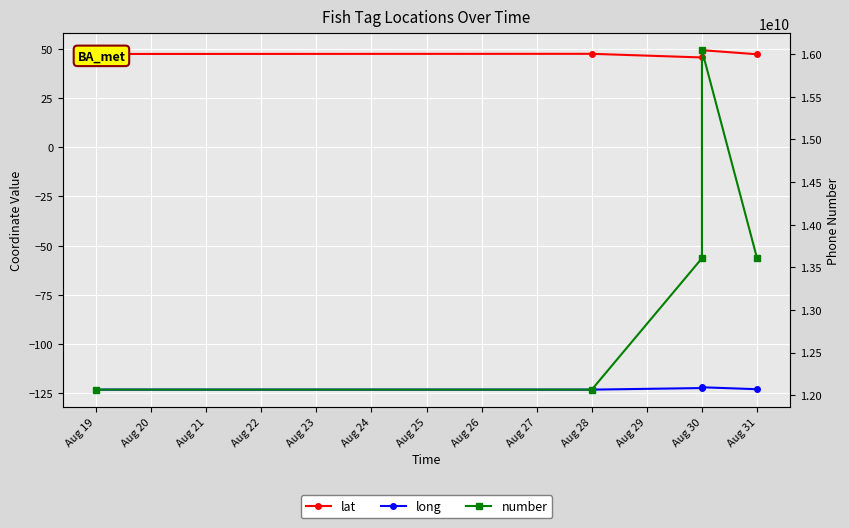

Which series has the largest total across all categories?

number